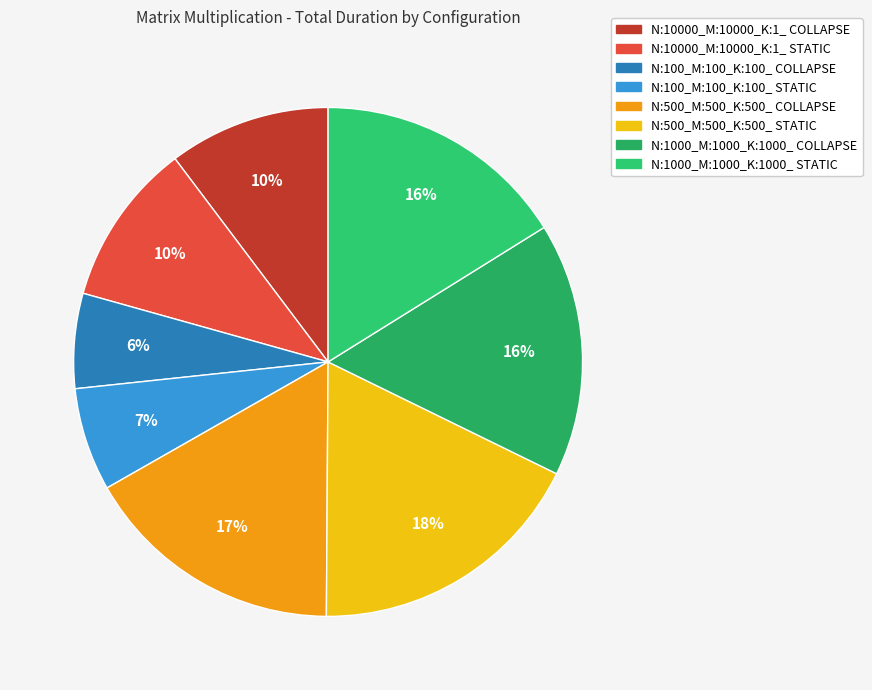

What percentage is the N:1000_M:1000_K:1000_ STATIC slice, to the nearest percent?

16%